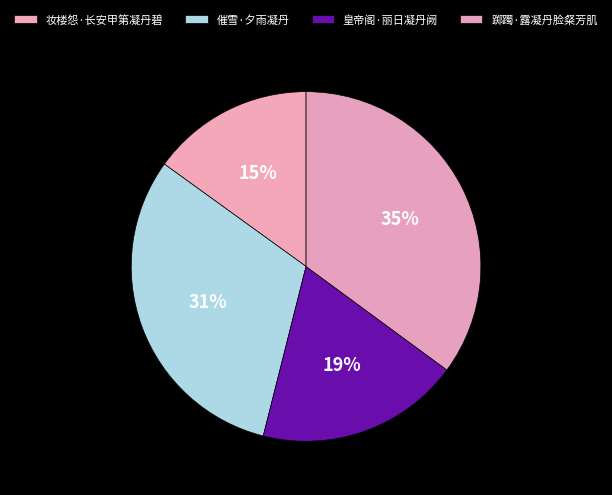

Is there any slice that represents more than half of the pie?

No